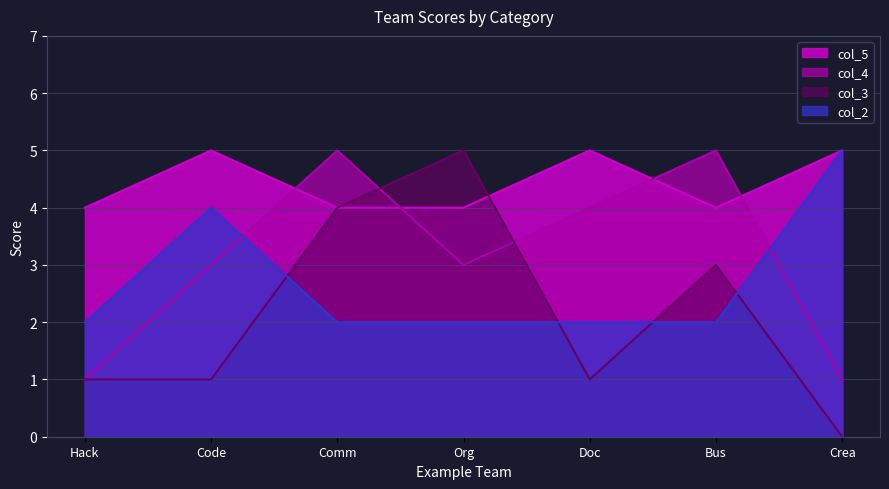

What is the total value across all series at Hack?

8